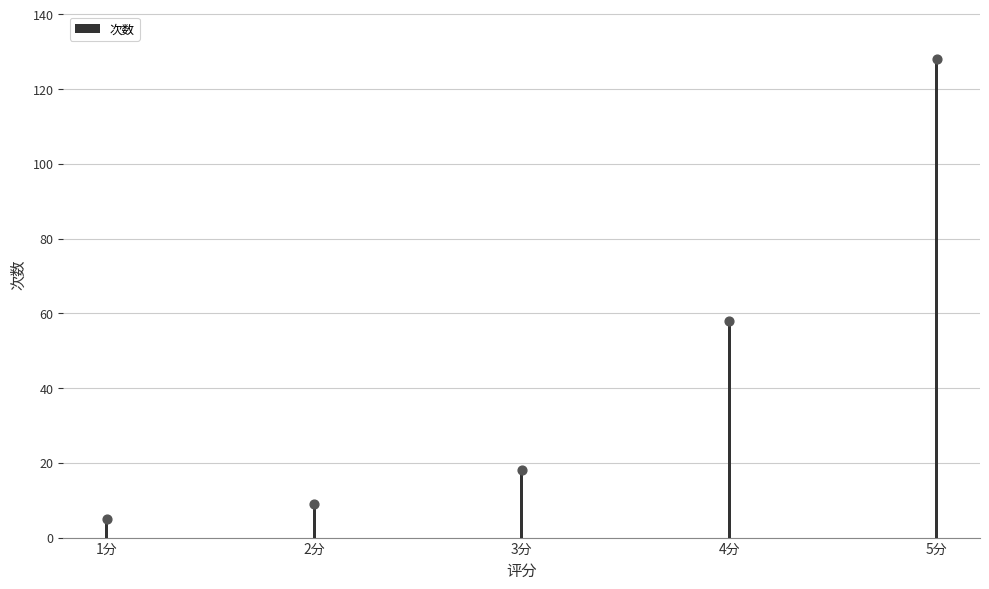

What is the change in value from 3分 to 5分?

+110